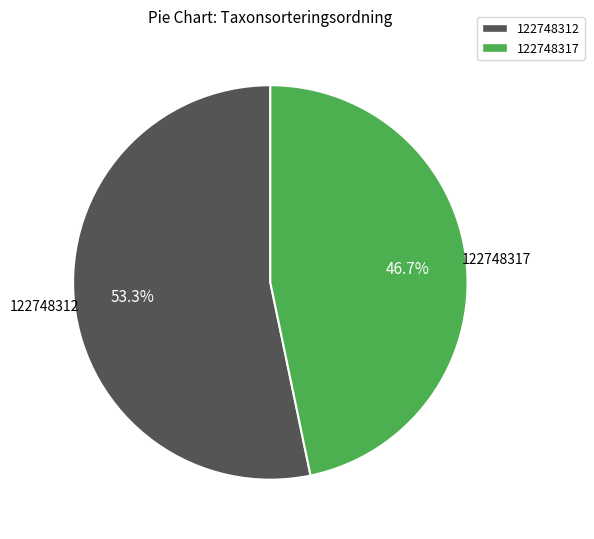

Which category has the biggest portion of the pie?

122748312